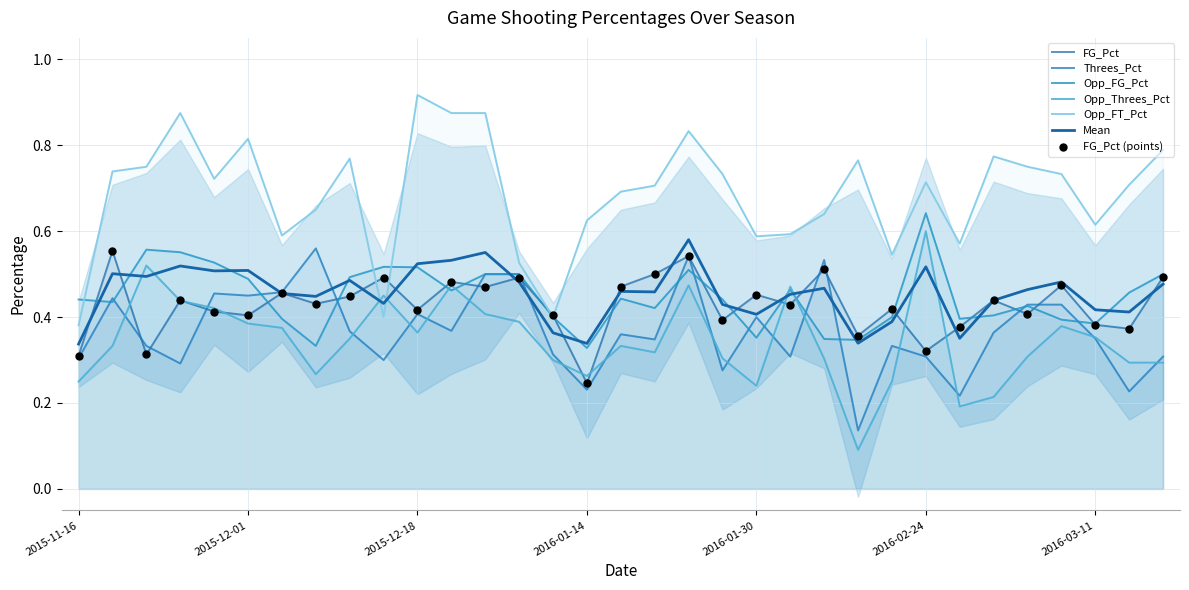

Which series has the largest Y range (max minus min)?

Opp_FT_Pct